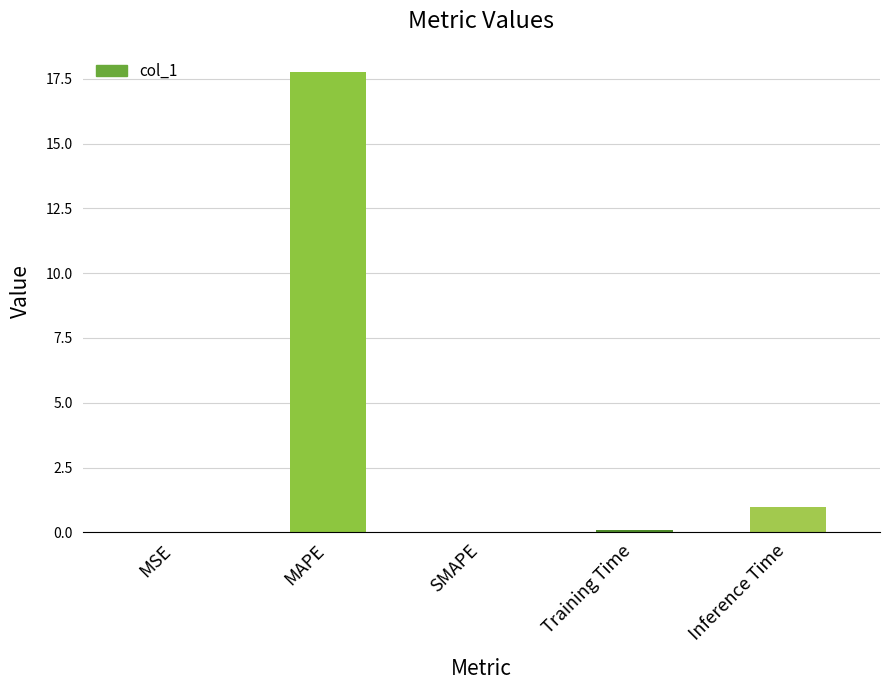

Which has a higher value, MSE or MAPE?

MAPE